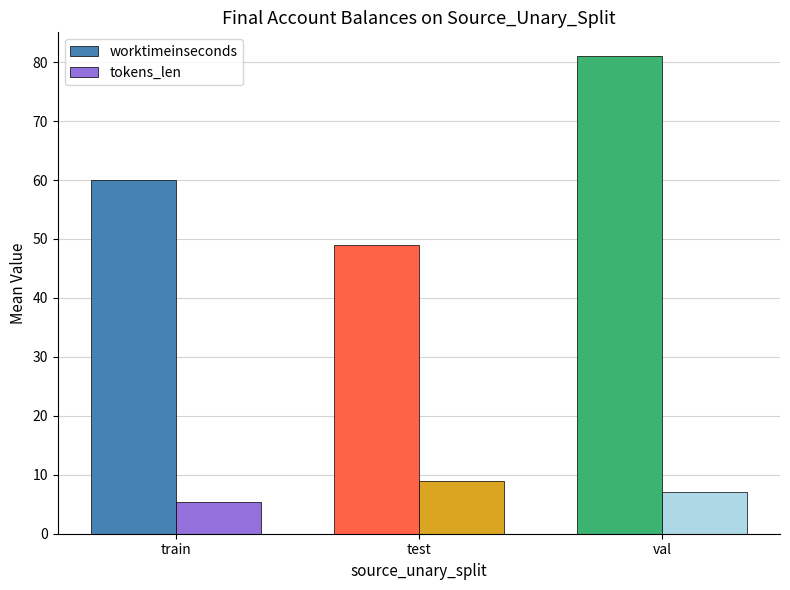

The value of tokens_len at test is 9.0. True or false?

True